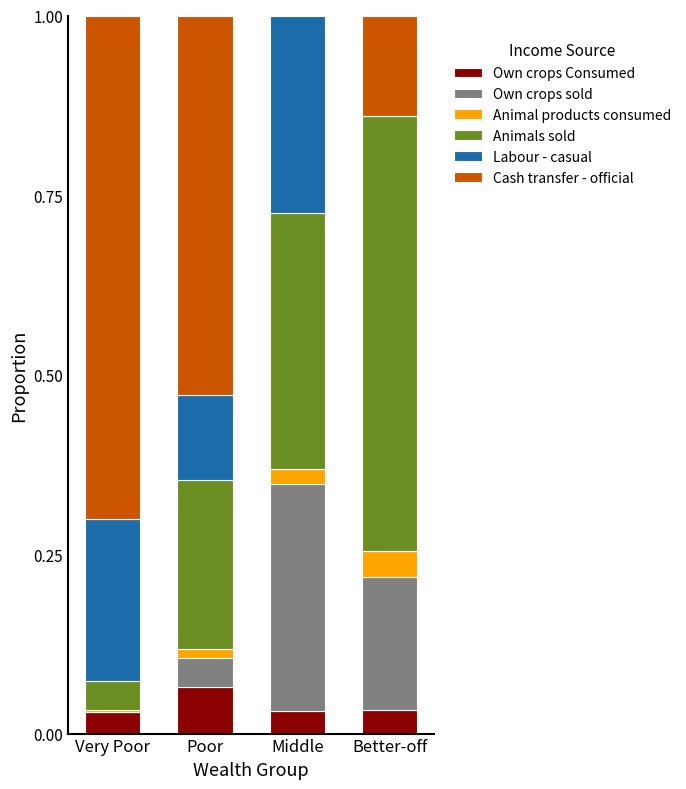

At which label does Own crops Consumed reach its peak?

Poor